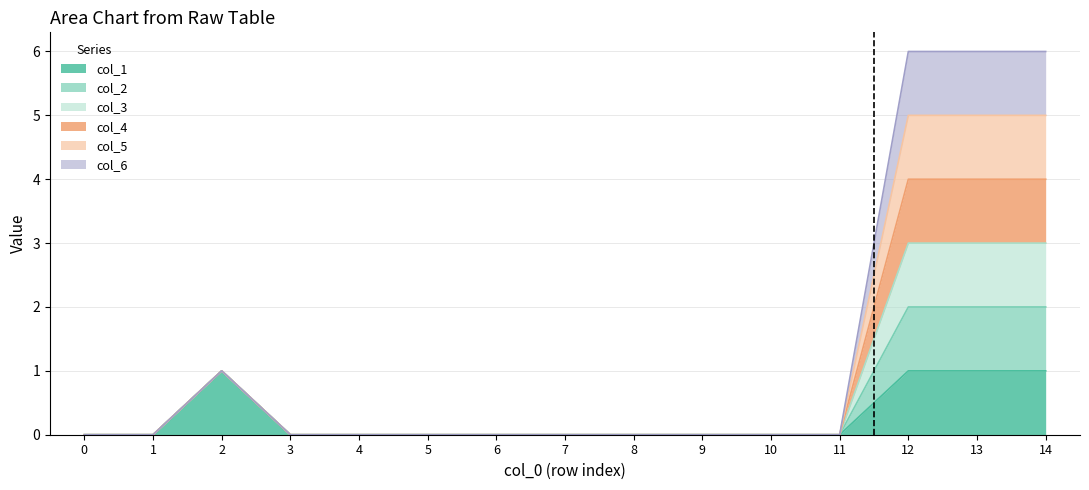

At how many categories does at least one series exceed 1?

3